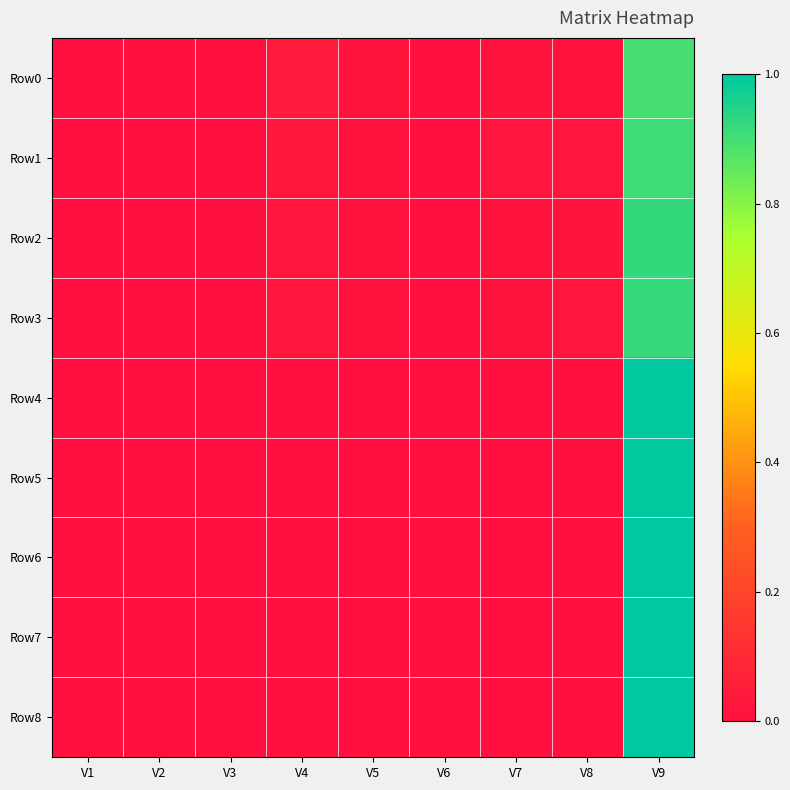

Which series changed the most between V3 and V8?

Row3